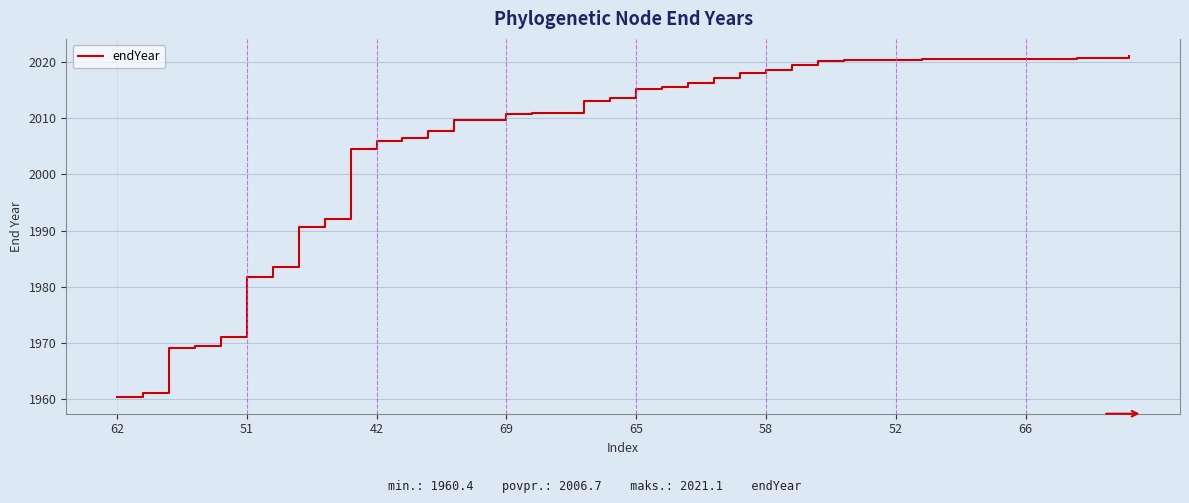

What is the minimum value shown in the chart?

1960.4